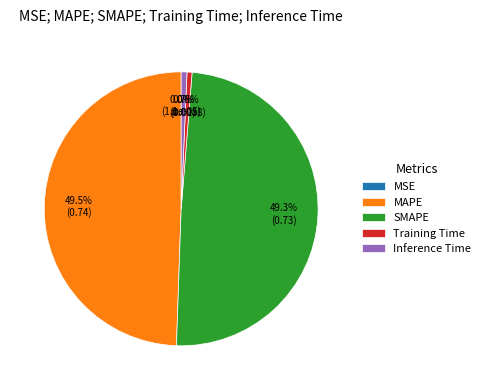

Is there a majority slice in this chart?

No